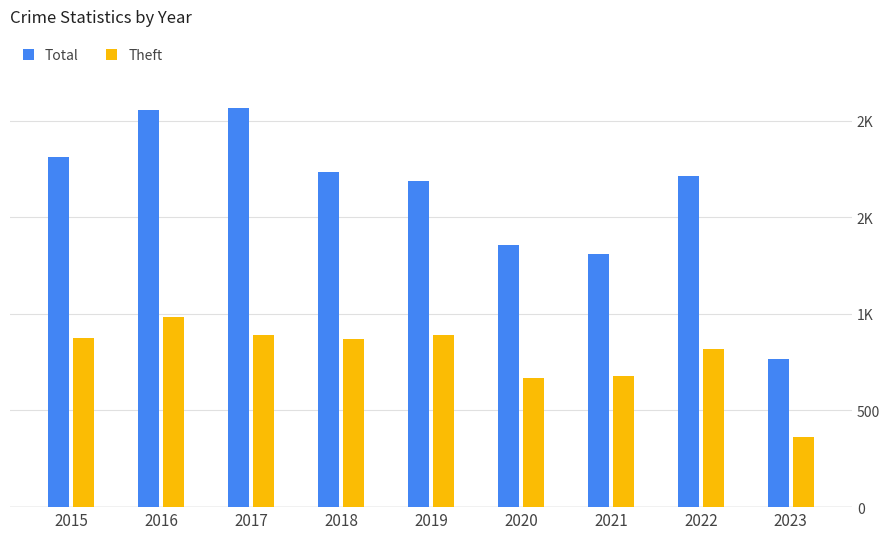

Does the chart contain stacked bars?

No